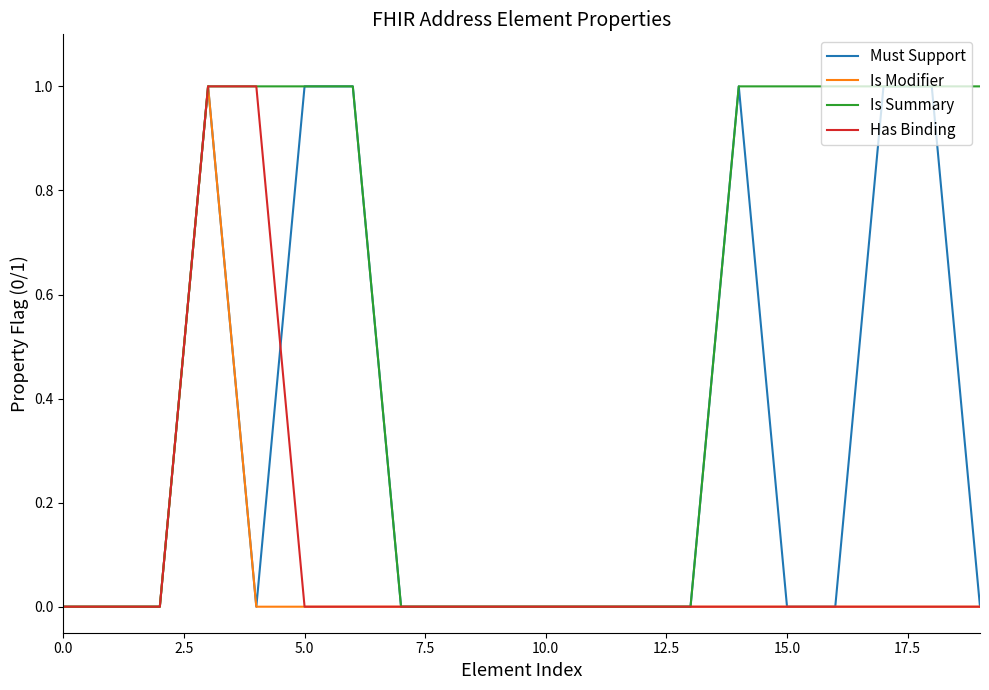

Which series has the largest total across all categories?

Is Summary